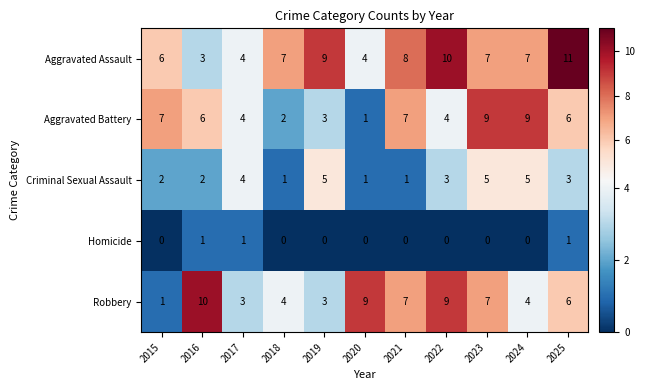

At 2018, list the series in order from smallest to largest.

Homicide, Criminal Sexual Assault, Aggravated Battery, Robbery, Aggravated Assault